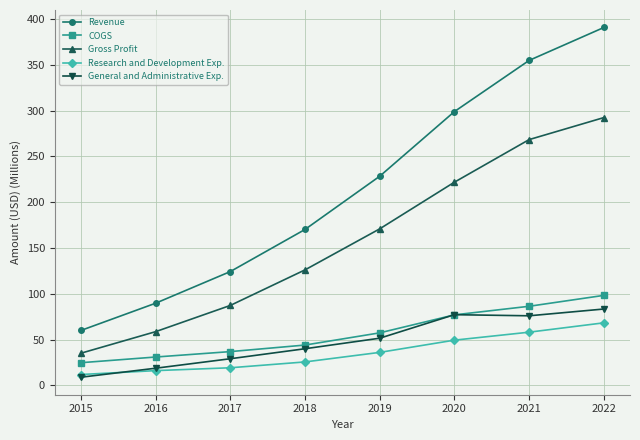

At how many categories does at least one series exceed 330?

2